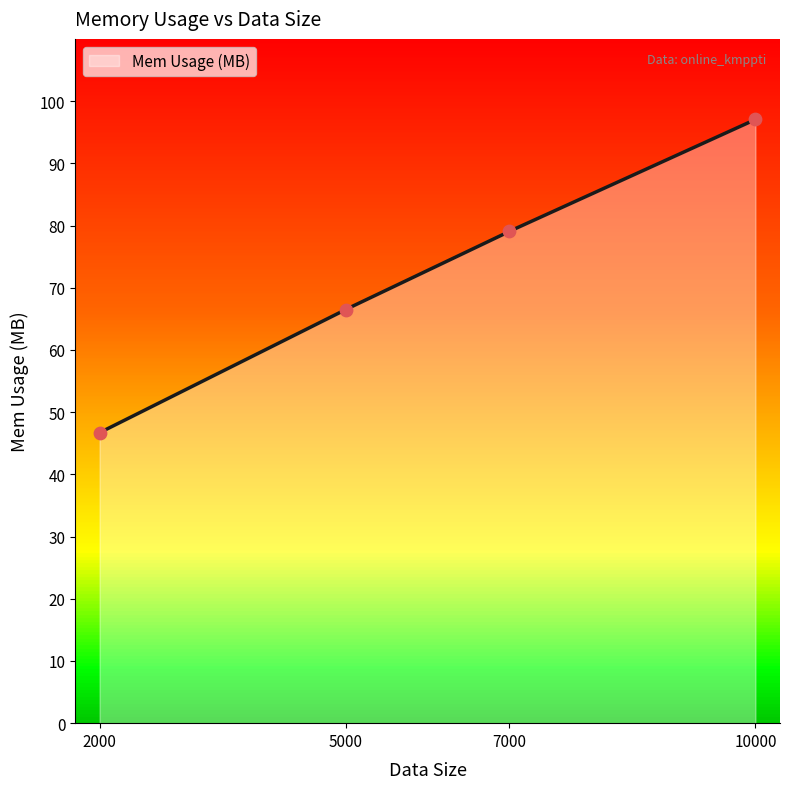

What is the change in value from 2000 to 10000?

+50.3